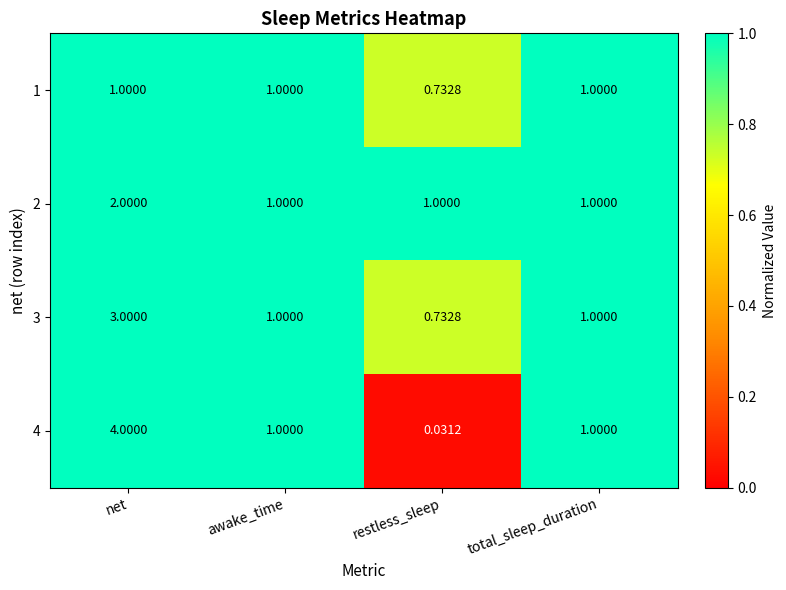

Where does the 3 series first go above 1?

net